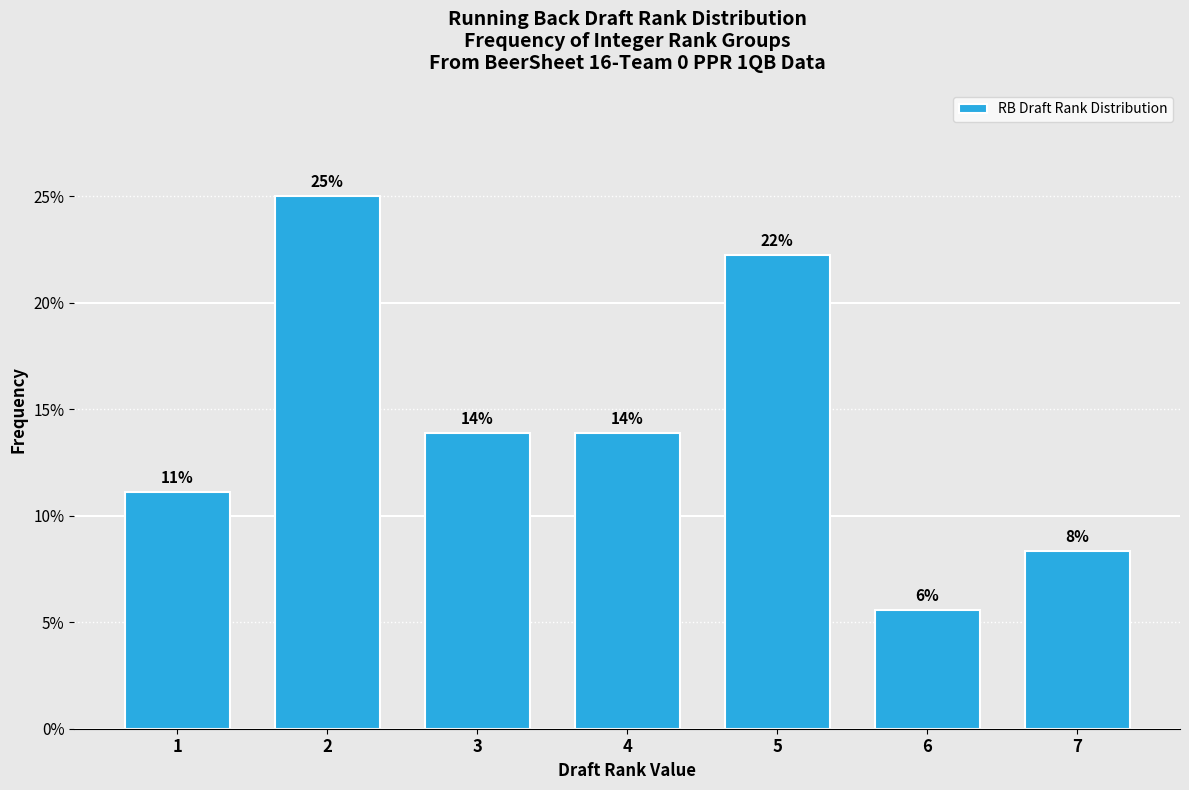

How many bars are there in total?

7